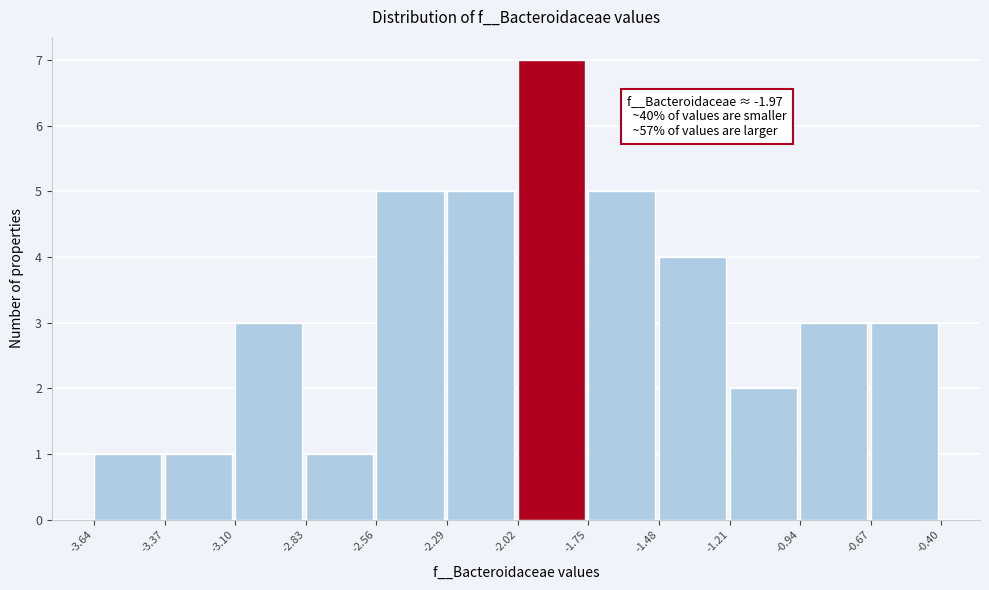

Which range on the x-axis has the tallest bar?

-2.02 to -1.75